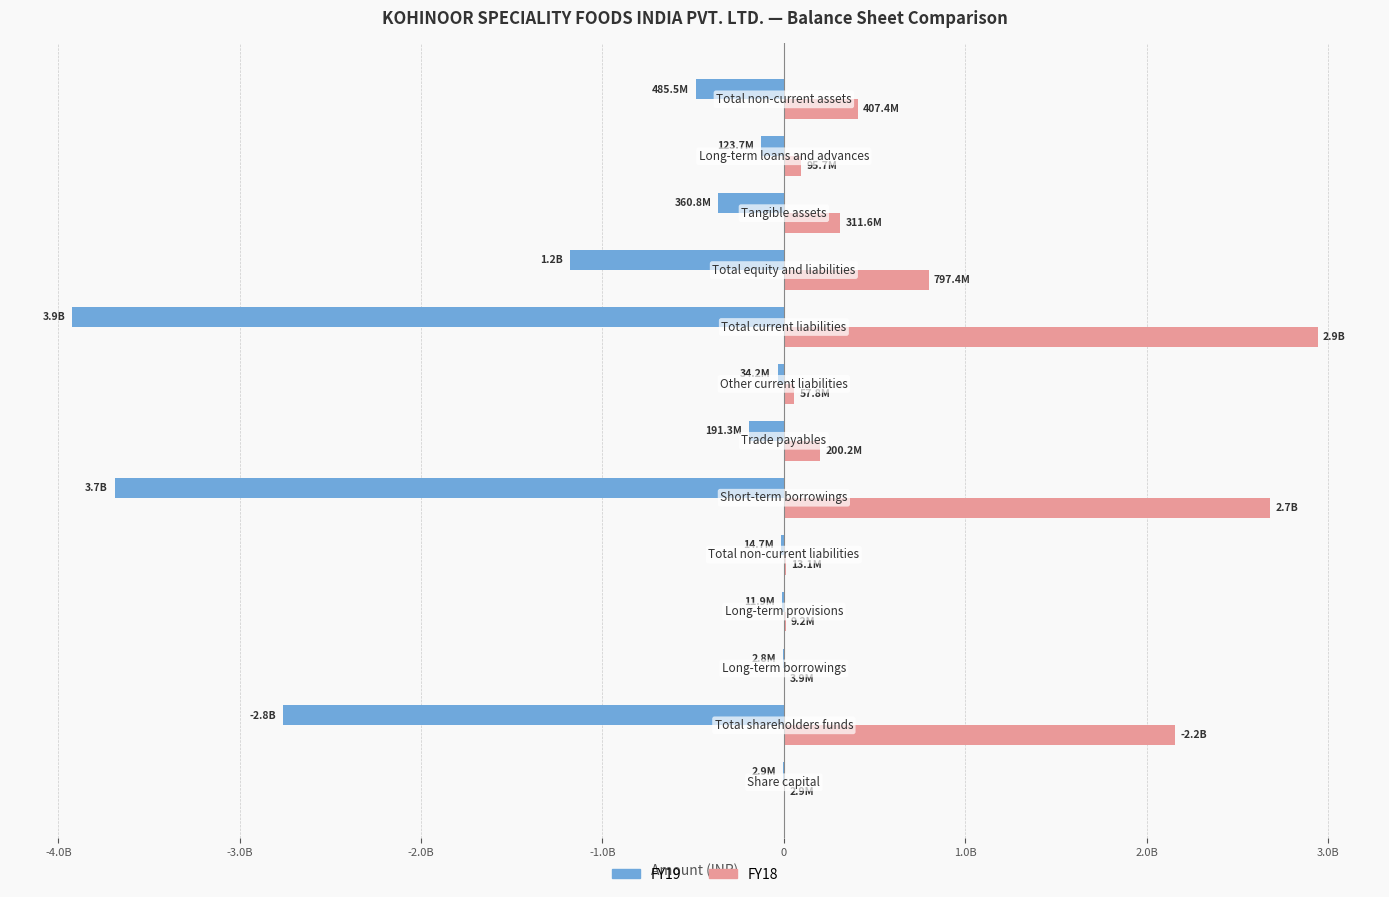

Reading right to left, list all the values displayed in this chart.

FY19: -485451567	-123657877	-360774656	-1178702928	-3923092280	-34243348	-191265993	-3689329467	-14691766	-11931124	-2760642	-2759081118	-2944070
FY18: 407378800	95663033	311550087	797380373	2943113729	57771398	200176092	2680817775	13110362	9165849	3944513	2158843718	2944070